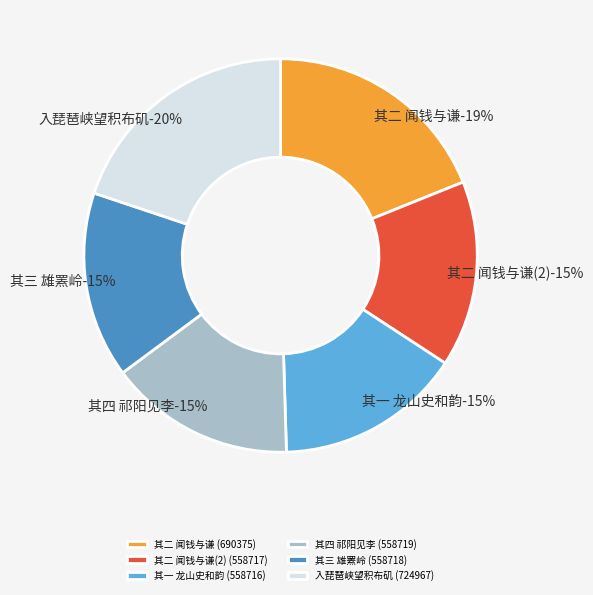

To the nearest percent, what is the difference between the largest and smallest slice percentages?

5%